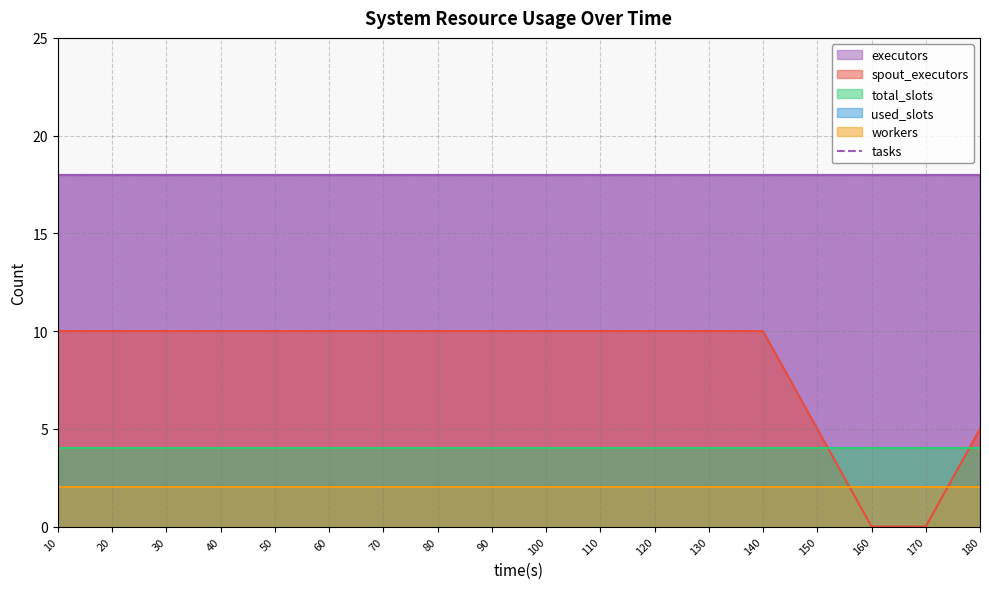

True or false: total_slots and tasks cross at least once.

False